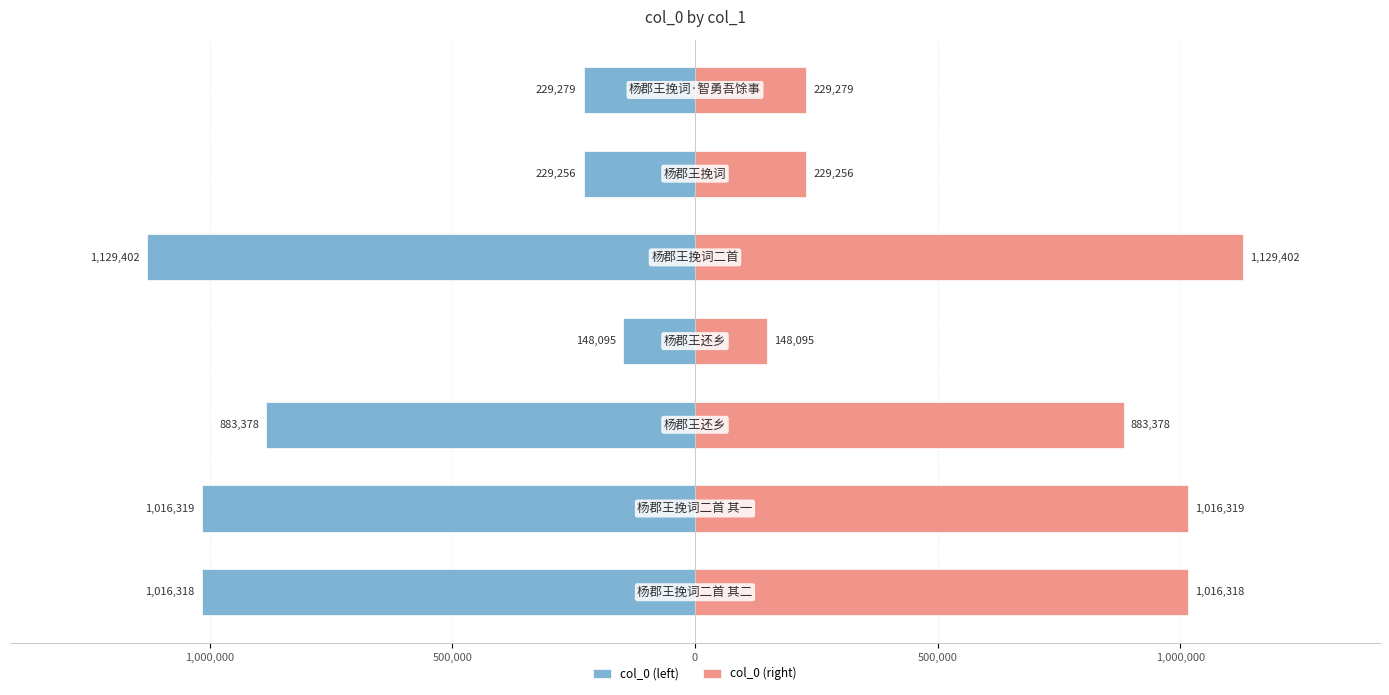

How many categories are shown in the chart?

7